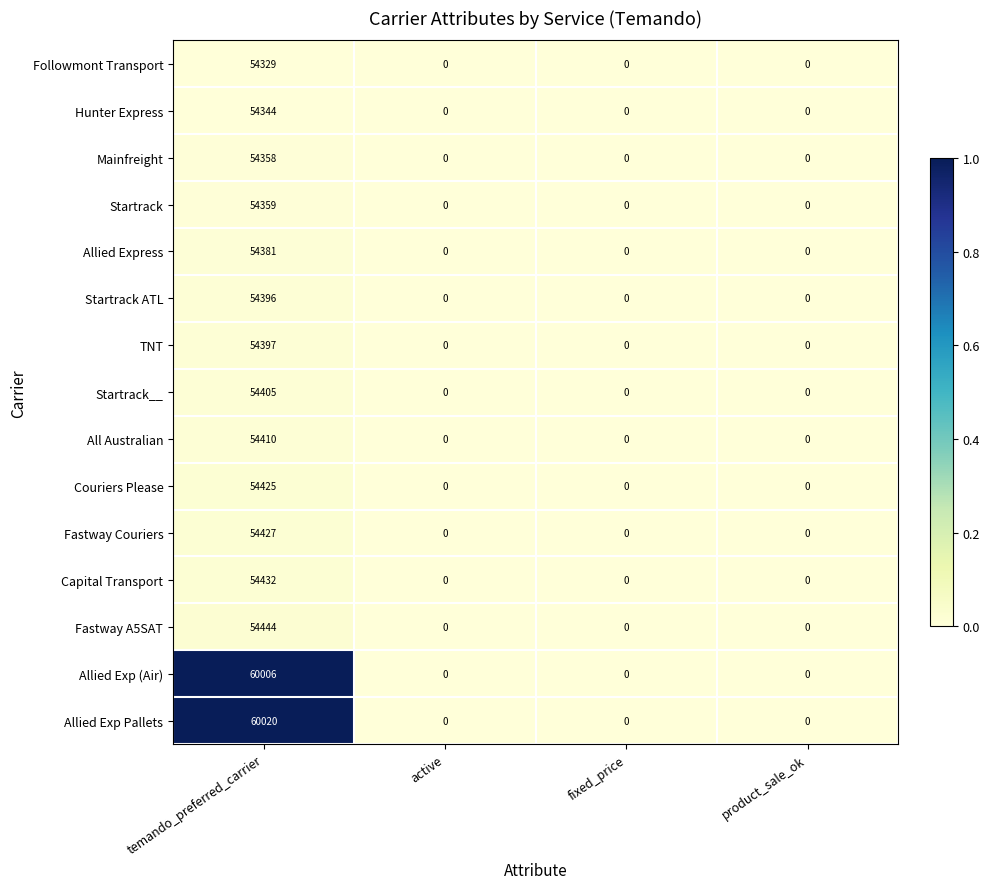

Which series has the largest total across all categories?

Allied Exp Pallets